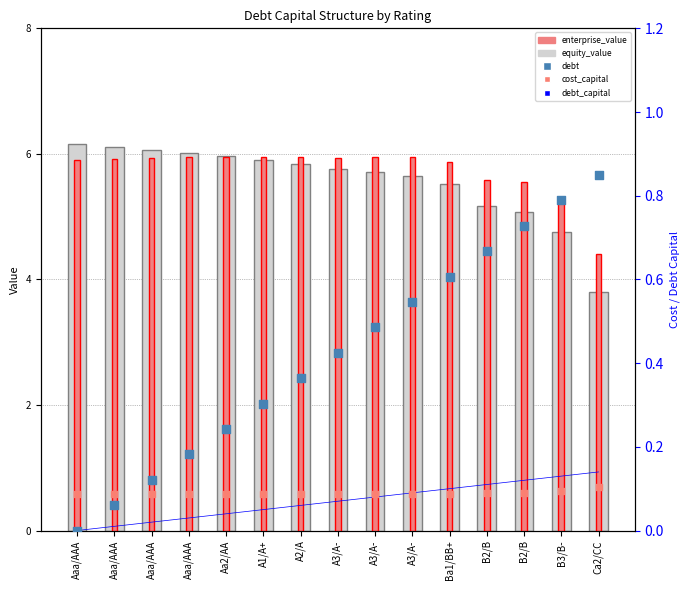

Which series has the largest total across all categories?

enterprise_value